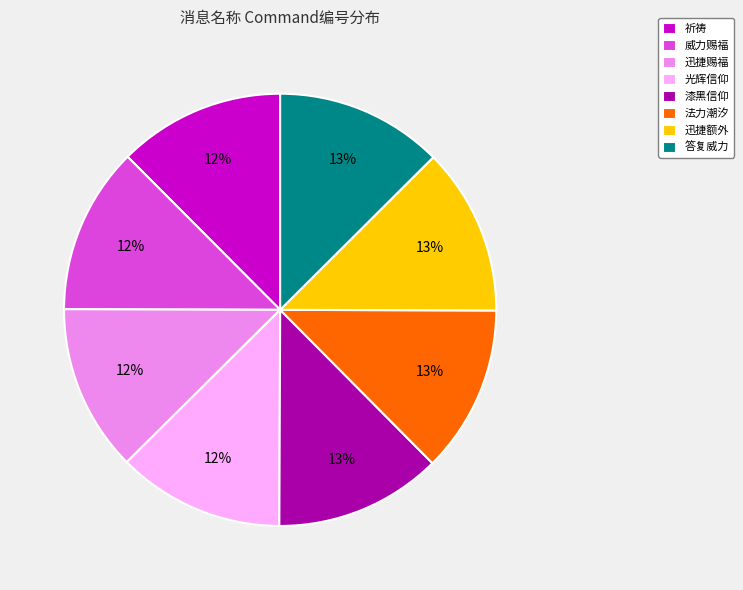

What is the ratio of the value at 漆黑信仰 to the value at 答复威力?

1.0